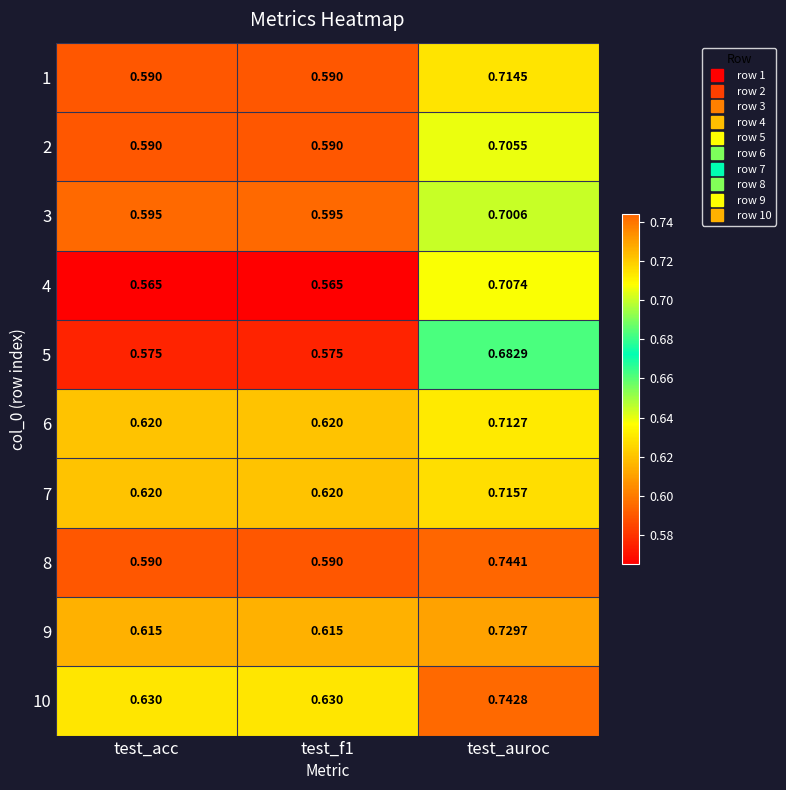

Which label corresponds to the largest value in the chart?

test_auroc